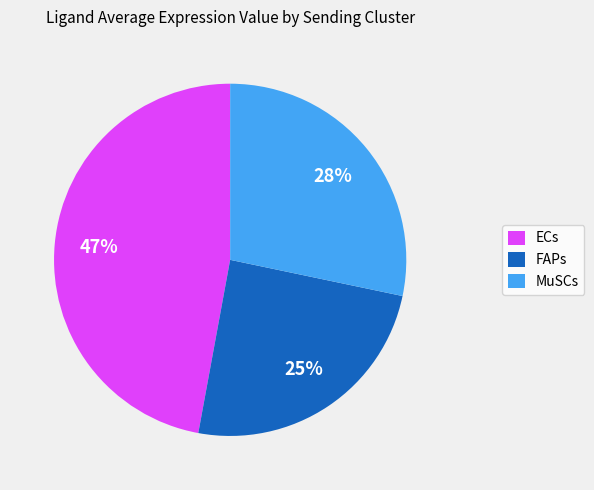

Rank the categories by value from highest to lowest.

ECs, MuSCs, FAPs